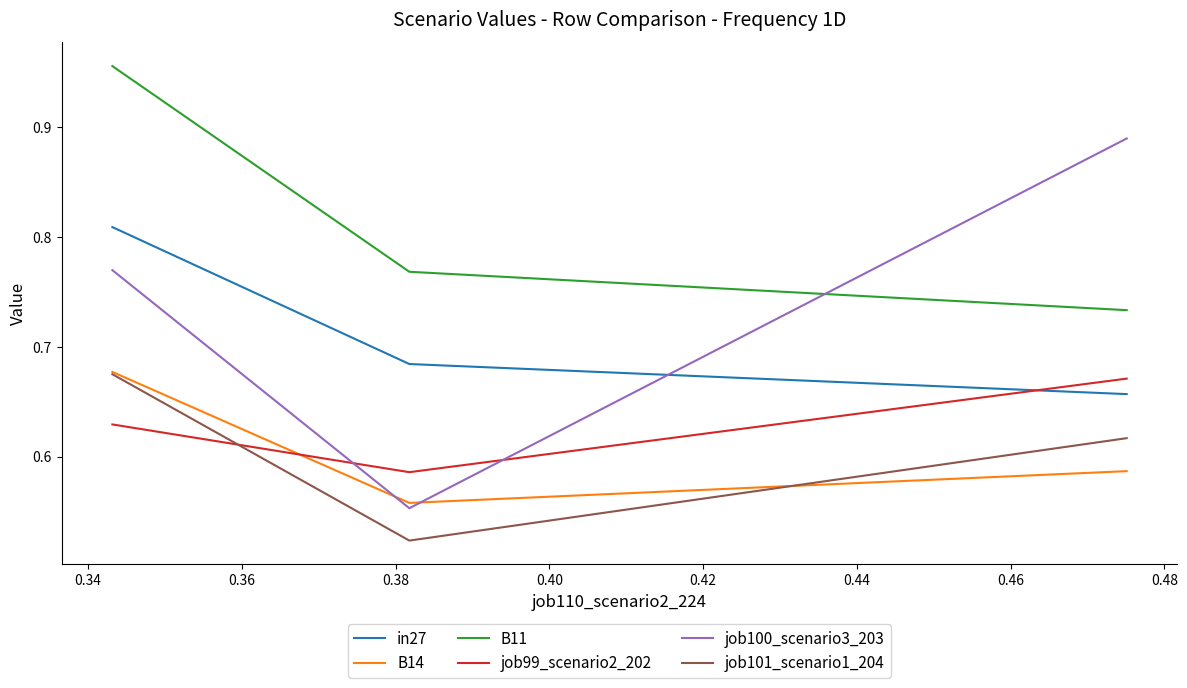

How many lines are shown in the chart?

6